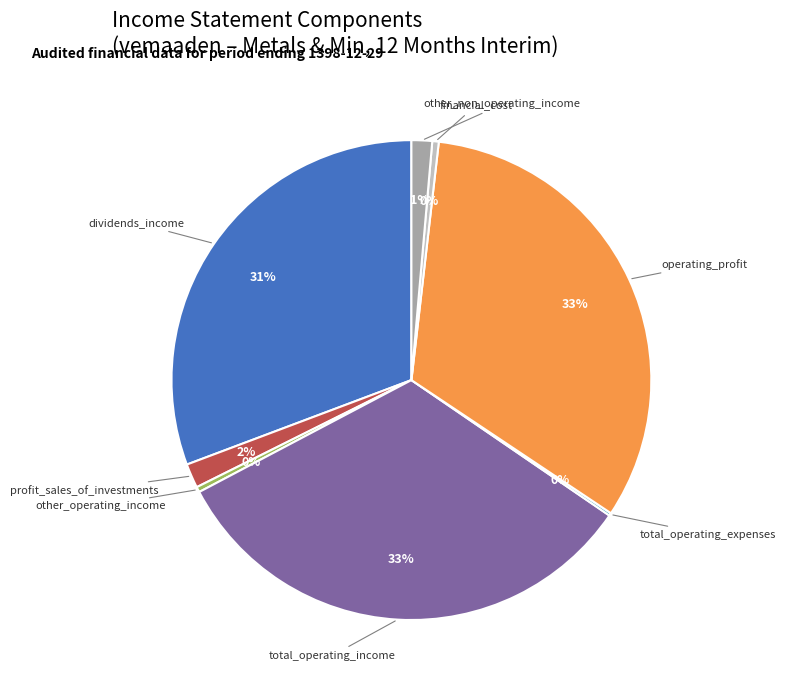

Is there any slice that represents more than half of the pie?

No